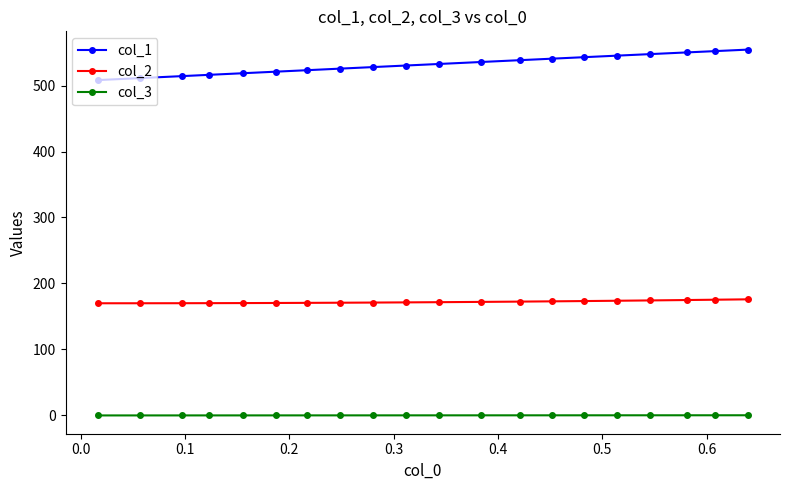

Which series has the largest range (max minus min)?

col_1